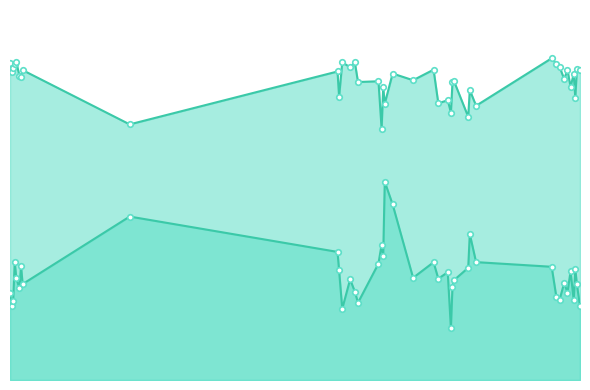

How many lines are shown in the chart?

2